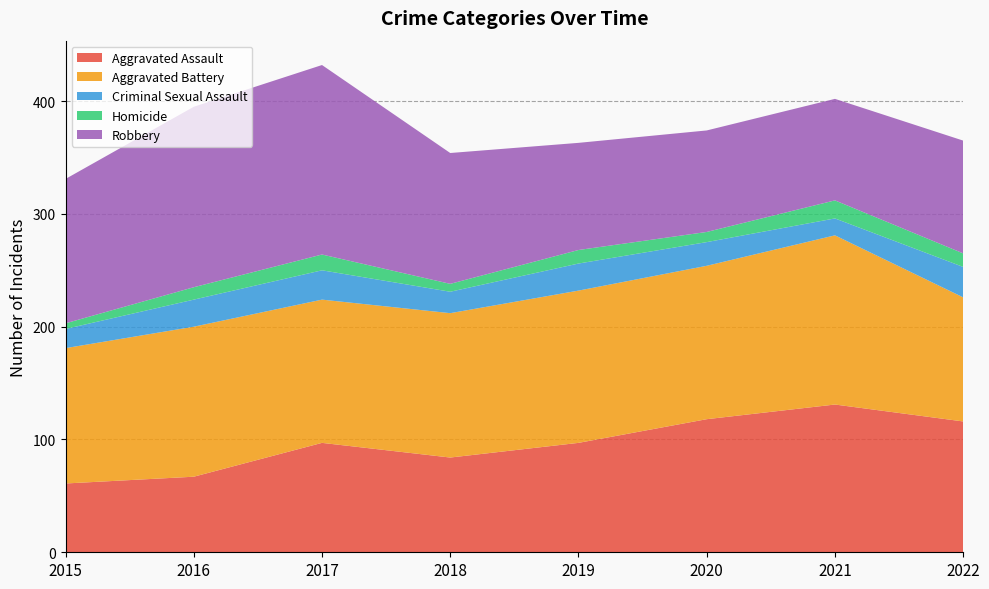

Reading left to right, what are all the values shown in this chart?

Aggravated Assault: 2015=61	2016=67	2017=97	2018=84	2019=97	2020=118	2021=131	2022=116
Aggravated Battery: 2015=120	2016=133	2017=127	2018=128	2019=135	2020=136	2021=150	2022=110
Criminal Sexual Assault: 2015=17	2016=24	2017=26	2018=19	2019=24	2020=21	2021=15	2022=27
Homicide: 2015=5	2016=11	2017=14	2018=7	2019=12	2020=9	2021=16	2022=12
Robbery: 2015=128	2016=160	2017=168	2018=116	2019=95	2020=90	2021=90	2022=100